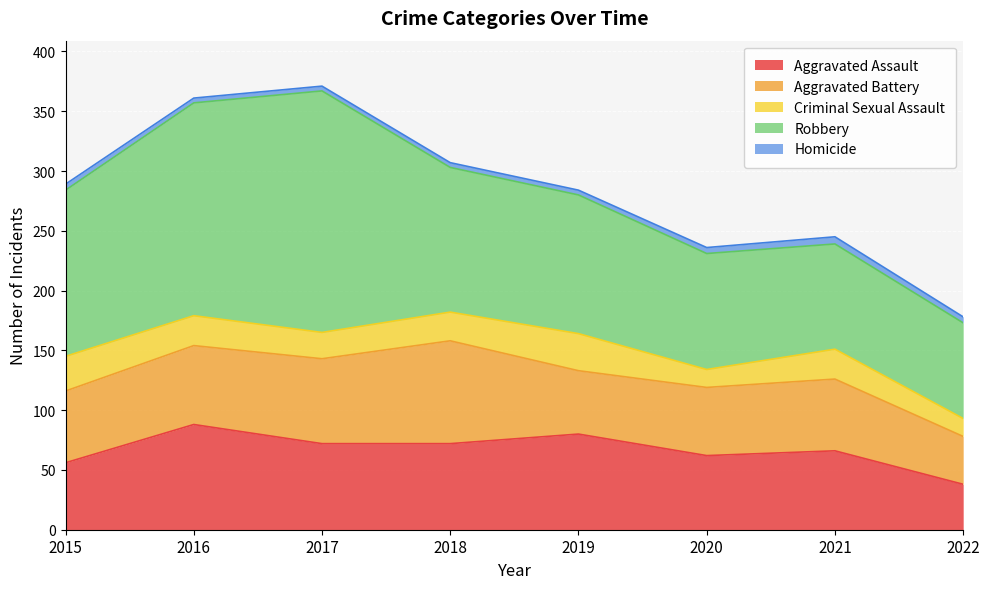

True or false: Aggravated Battery and Criminal Sexual Assault cross at least once.

False